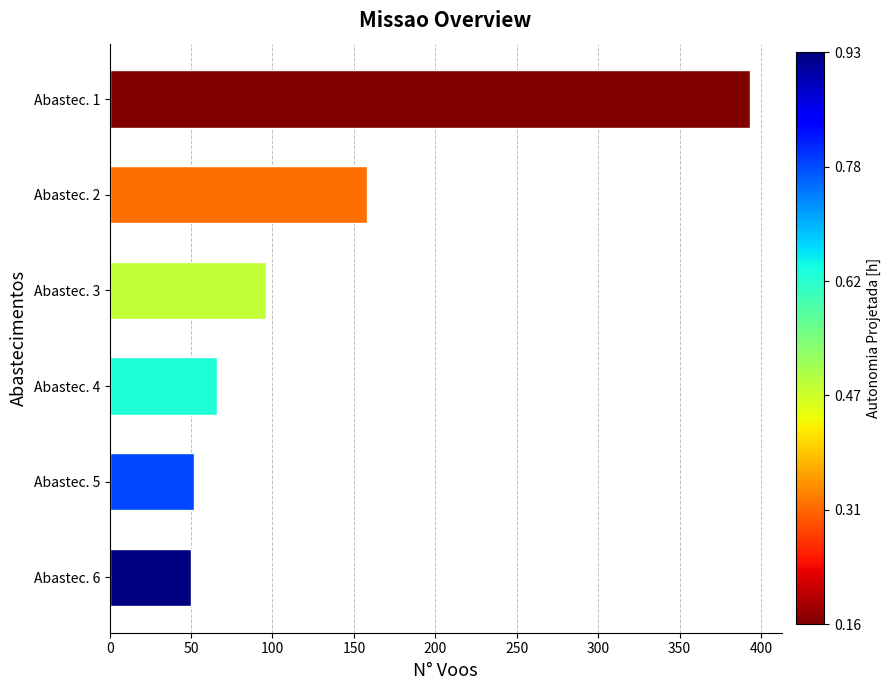

What is the minimum value shown in the chart?

50